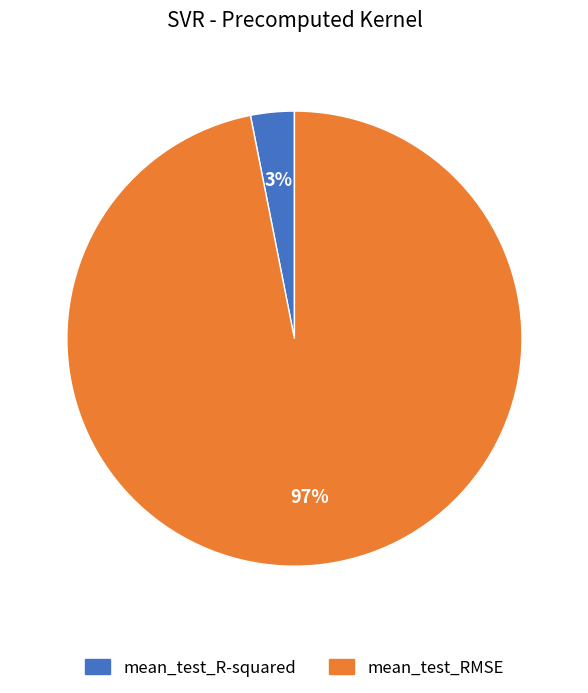

Between mean_test_RMSE and mean_test_R-squared, which is larger?

mean_test_RMSE